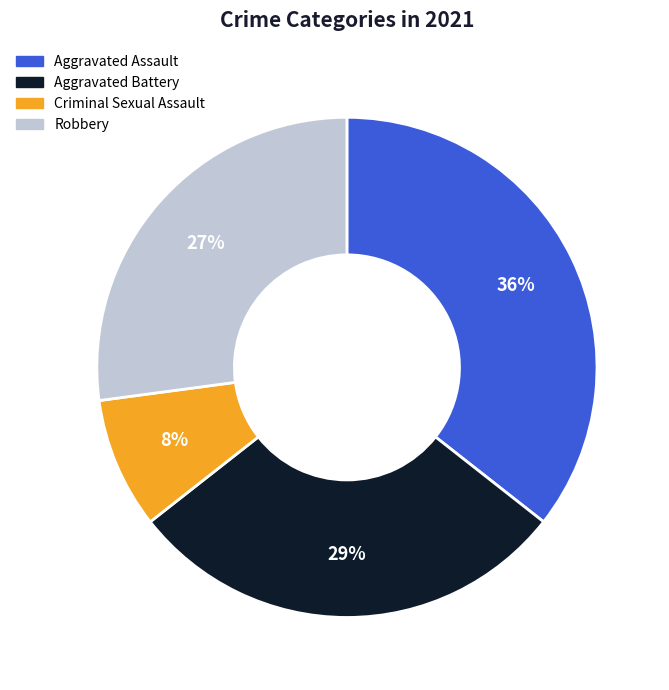

Do Robbery and Criminal Sexual Assault together represent more than half of the pie?

No